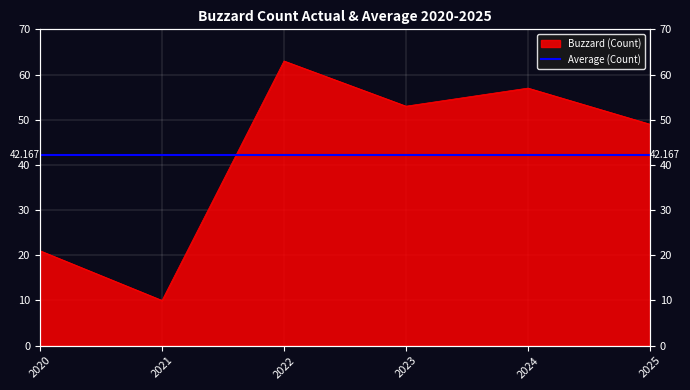

How many points are lower than both their immediate neighbors (excluding endpoints)?

2